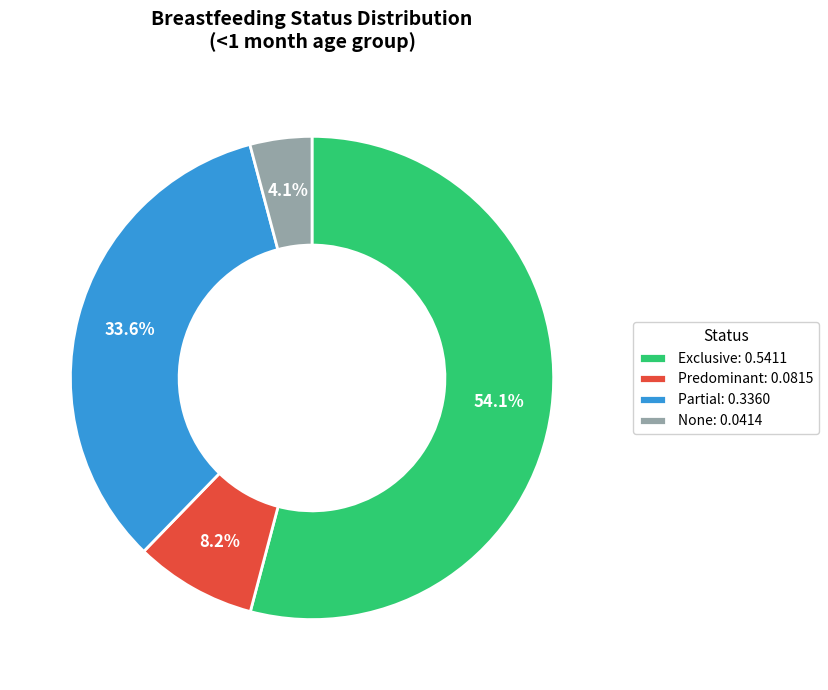

To the nearest percent, what is the combined percentage of Partial and Exclusive?

88%